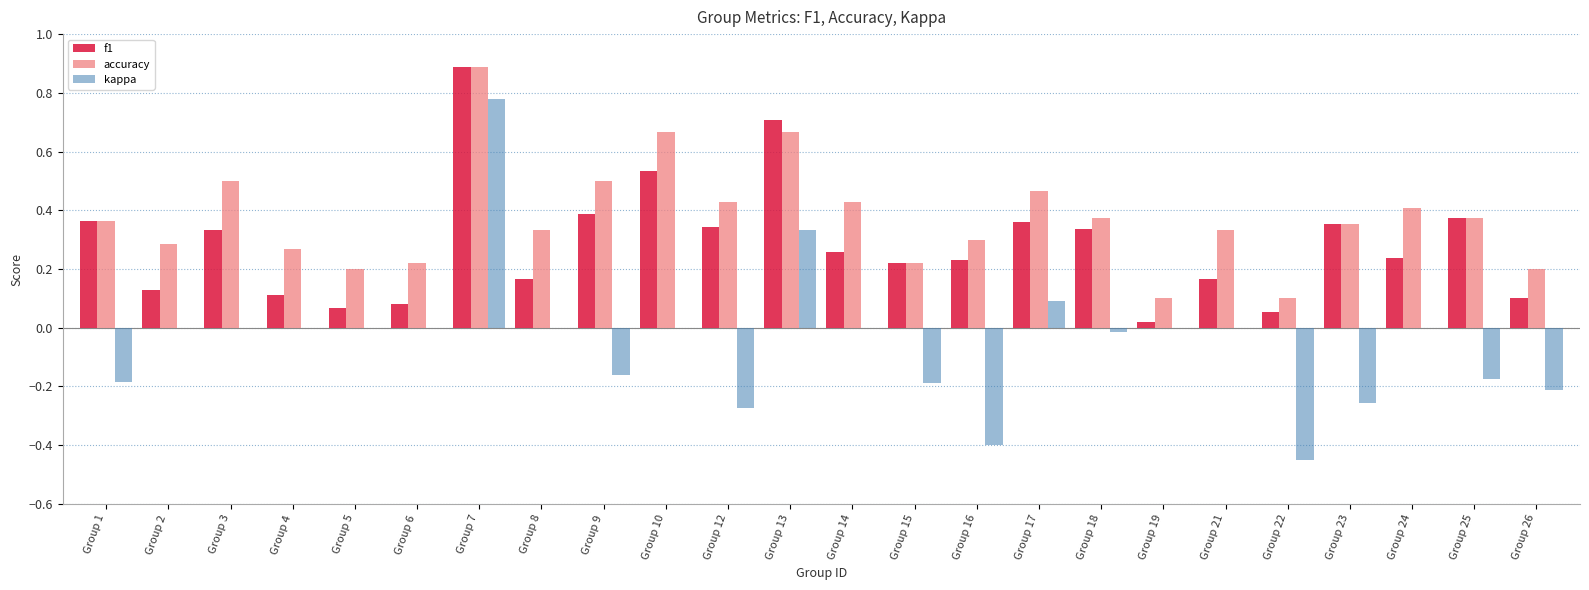

Which label corresponds to the largest value in the chart?

Group 7